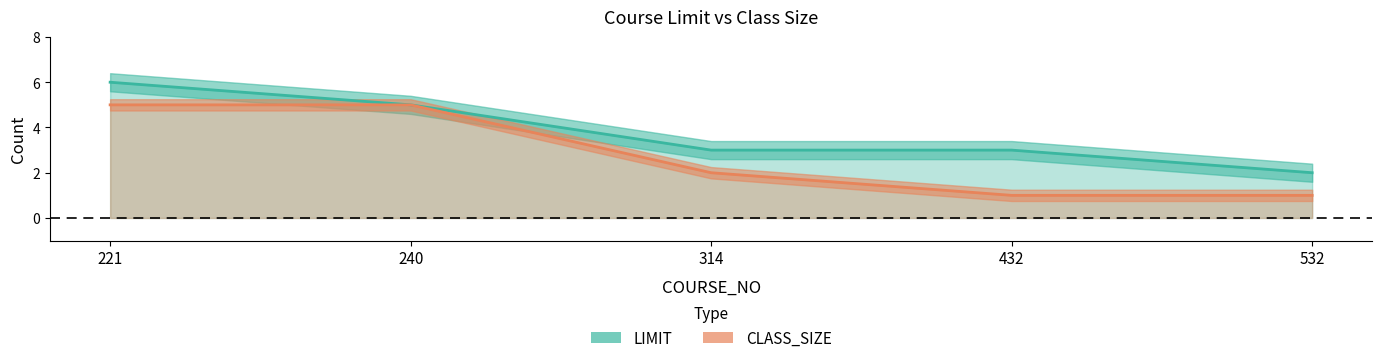

What is the total value across all series at 532?

3